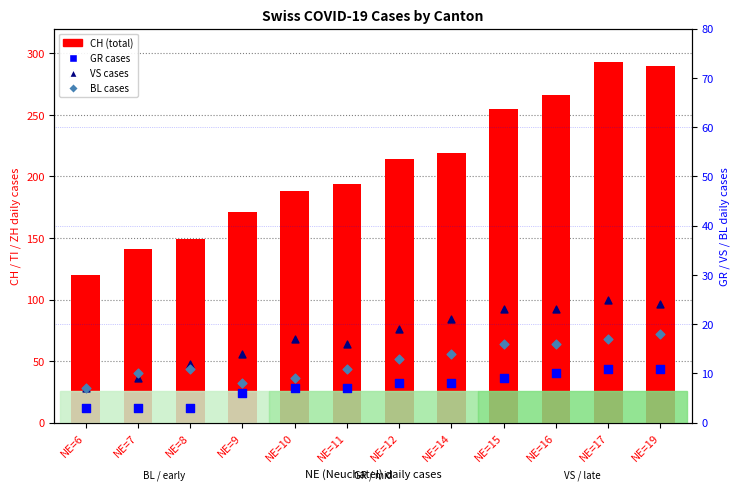

What is the total value across all series at NE=14?

262